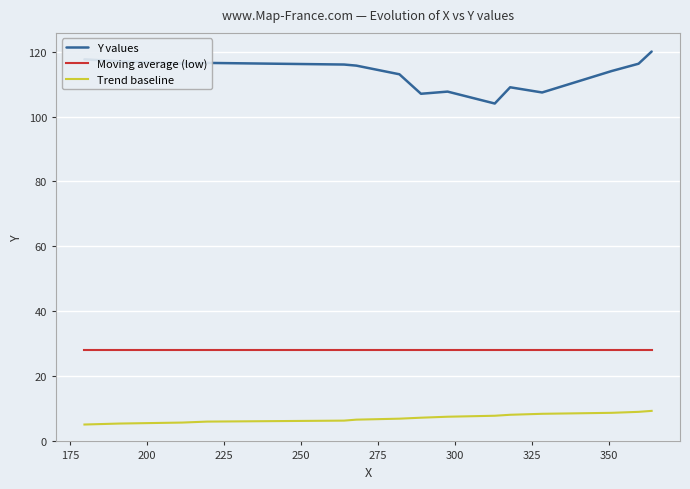

What is the minimum value shown in the chart?

5.2